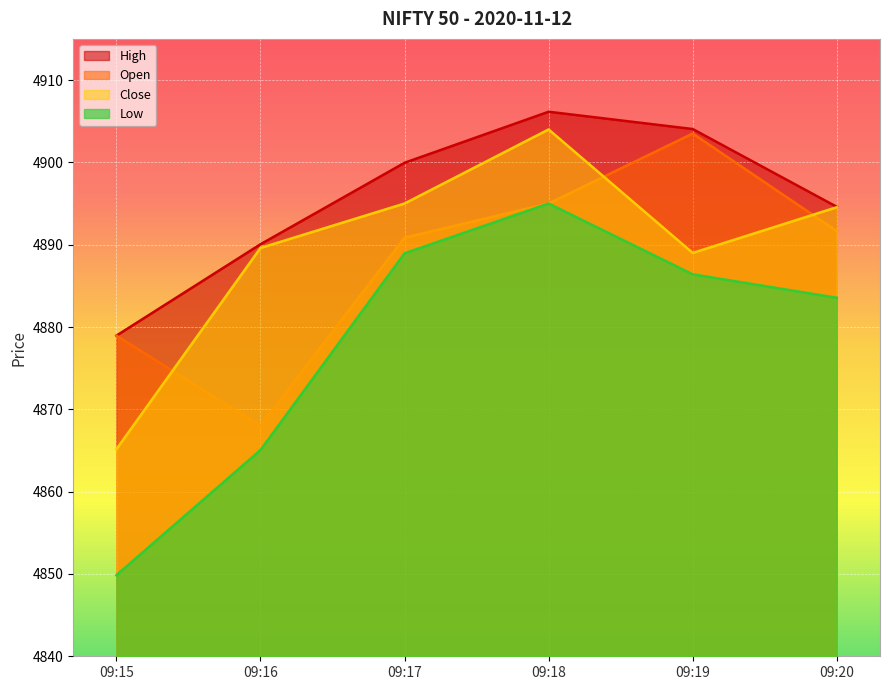

Reading right to left, what are all the values shown in this chart?

Open: 4891.6	4903.5	4895.0	4890.9	4868.0	4879.0
High: 4894.6	4904.0	4906.1	4900.0	4890.0	4879.0
Low: 4883.5	4886.4	4895.0	4889.0	4865.0	4849.9
Close: 4894.5	4889.0	4904.0	4895.0	4889.6	4865.1